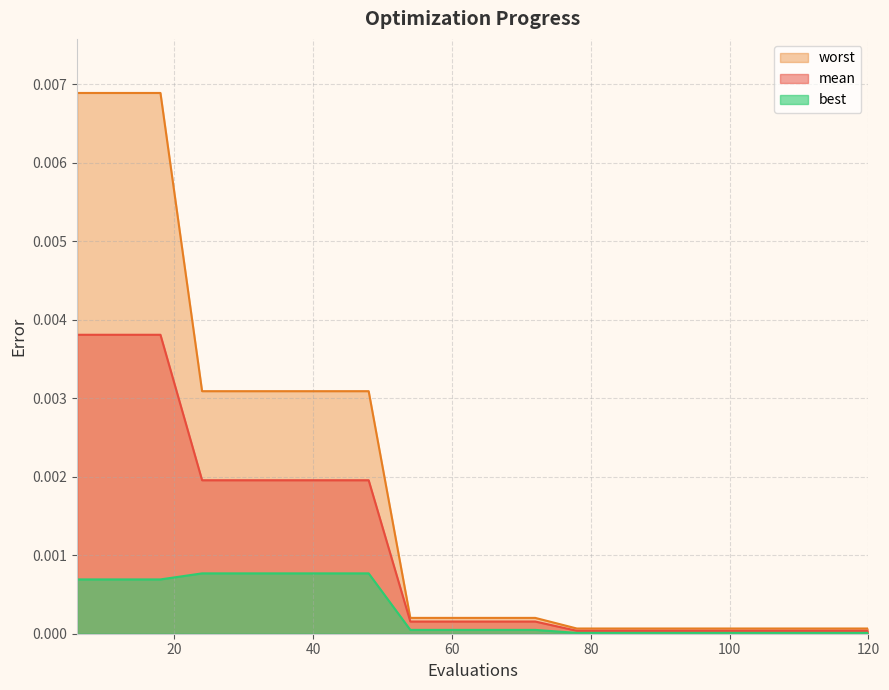

Rank the series by their maximum value, from lowest to highest.

best, mean, worst